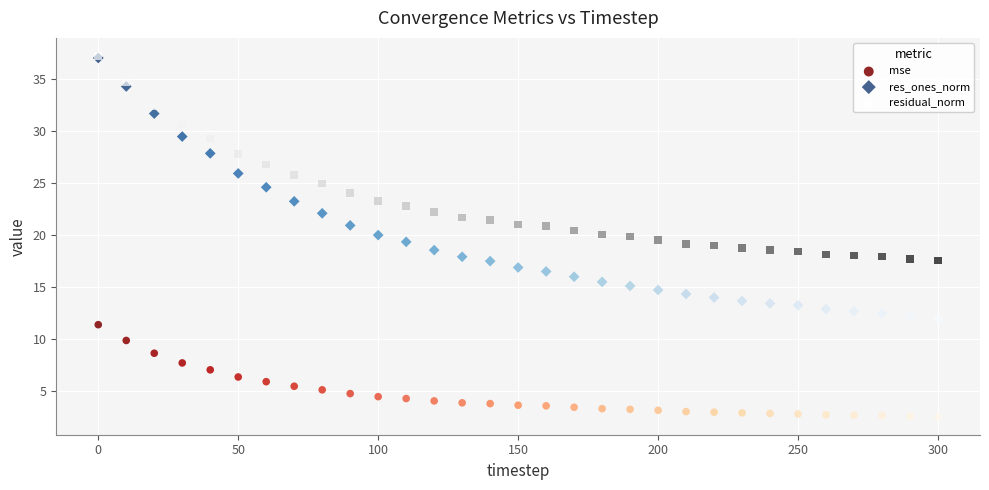

Which series has the widest spread of Y values?

res_ones_norm